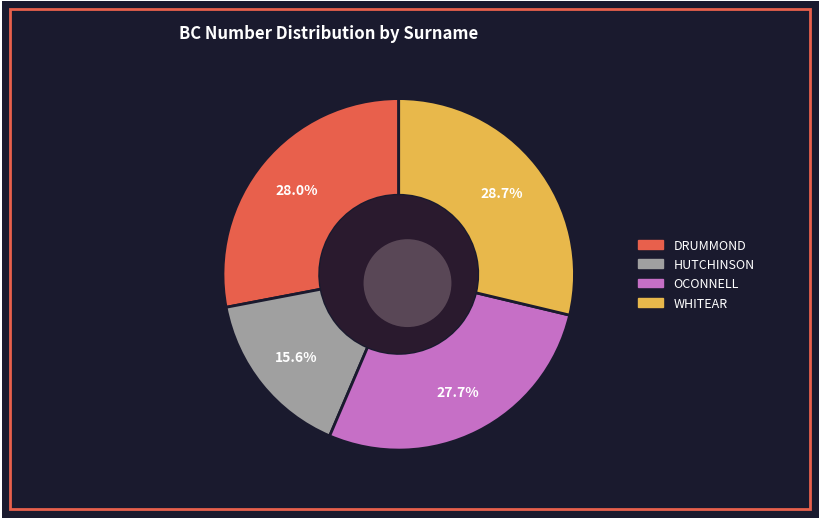

Approximately how many times larger is the value at HUTCHINSON compared to WHITEAR?

0.5